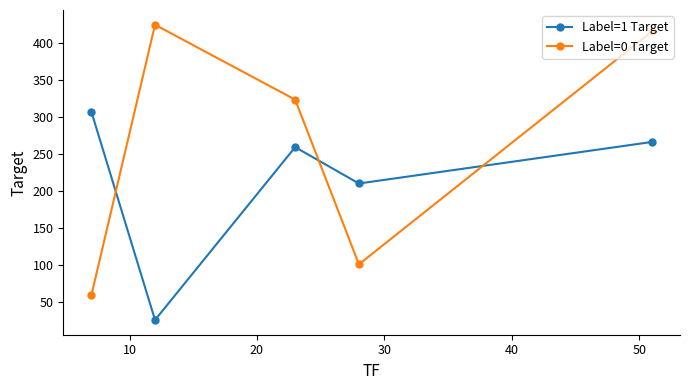

What is the value of the Label=0 Target point at the 3rd from the left?

323